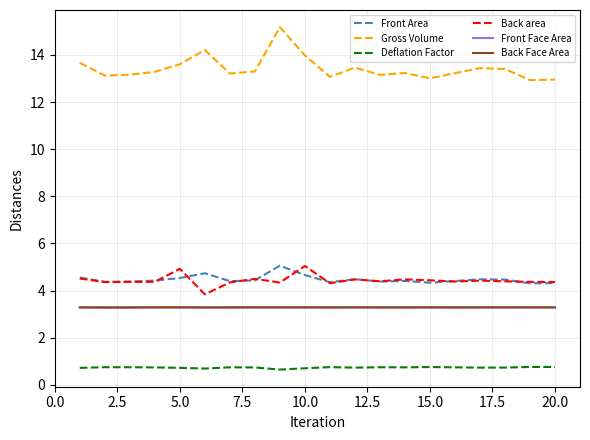

What is the lowest value of the Front Face Area series?

3.3